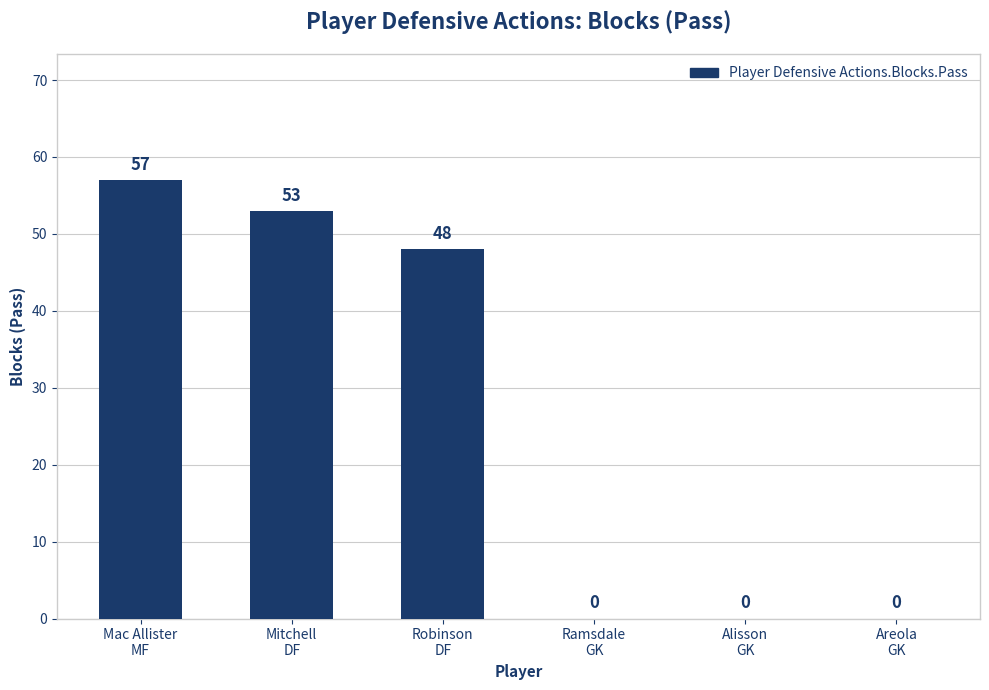

Count the number of data series in this chart.

1